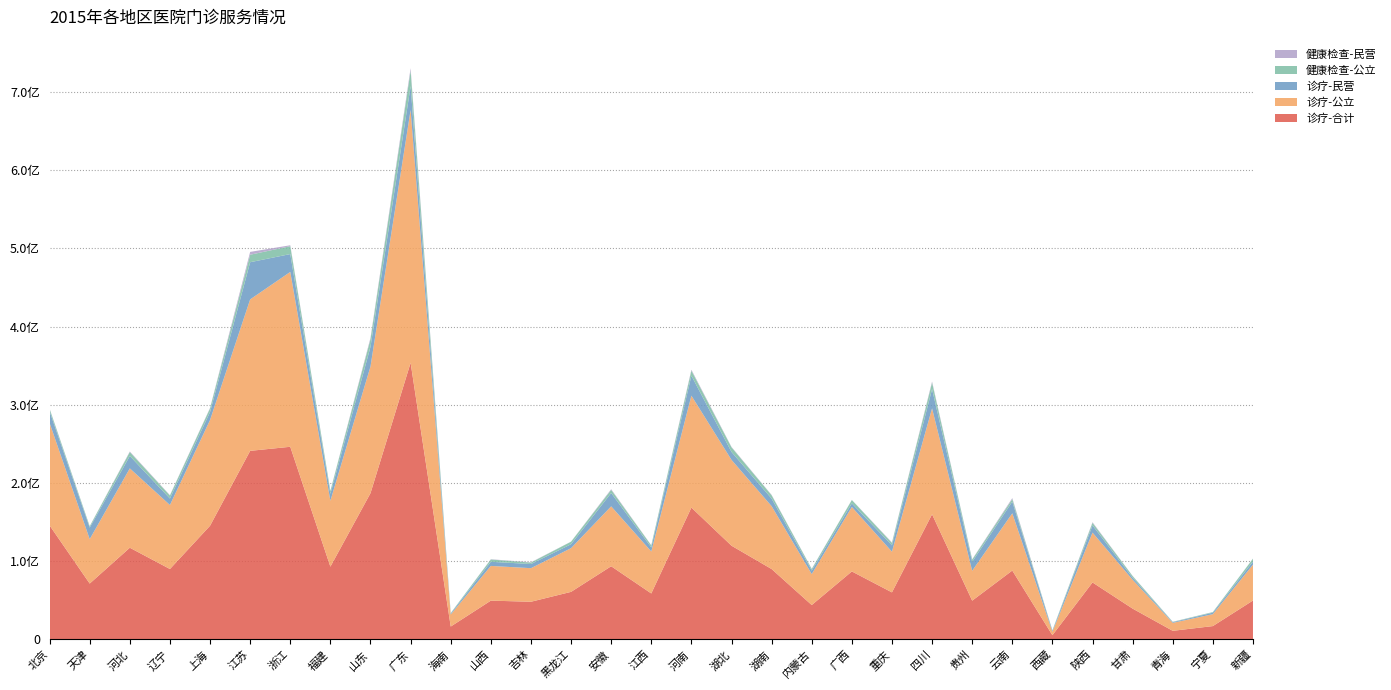

Reading right to left, extract all data points from this chart.

诊疗-合计: 新疆=49824336	宁夏=17139418	青海=11082996	甘肃=39470923	陕西=72941538	西藏=5486127	云南=88151379	贵州=49653451	四川=160082045	重庆=60227014	广西=87025828	内蒙古=44058120	湖南=90067194	湖北=119907309	河南=168673195	江西=58851866	安徽=93660838	黑龙江=60904045	吉林=48254958	山西=49677869	海南=16552166	广东=353820727	山东=187113004	福建=93108165	浙江=246421979	江苏=241218306	上海=145433676	辽宁=90125375	河北=117337217	天津=71512648	北京=145857150
诊疗-公立: 新疆=45833022	宁夏=15229326	青海=10165518	甘肃=36883369	陕西=63710152	西藏=4380493	云南=73219136	贵州=38179381	四川=135482214	重庆=52016976	广西=82457089	内蒙古=39558506	湖南=80417901	湖北=109746263	河南=143087959	江西=53667571	安徽=76617177	黑龙江=55884316	吉林=42939118	山西=44406817	海南=15355941	广东=323349702	山东=161964864	福建=84290734	浙江=223594763	江苏=193679021	上海=135190174	辽宁=81832364	河北=101466565	天津=56776555	北京=131052556
诊疗-民营: 新疆=3991314	宁夏=1910092	青海=917478	甘肃=2587554	陕西=9231386	西藏=1105634	云南=14932243	贵州=11474070	四川=24599831	重庆=8210038	广西=4568739	内蒙古=4499614	湖南=9649293	湖北=10161046	河南=25585236	江西=5184295	安徽=17043661	黑龙江=5019729	吉林=5315840	山西=5271052	海南=1196225	广东=30471025	山东=25148140	福建=8817431	浙江=22827216	江苏=47539285	上海=10243502	辽宁=8293011	河北=15870652	天津=14736093	北京=14804594
健康检查-公立: 新疆=3652844	宁夏=789025	青海=396820	甘肃=2148434	陕西=3315826	西藏=686339	云南=3255785	贵州=2821507	四川=8412872	重庆=3057561	广西=4255223	内蒙古=1974492	湖南=4276278	湖北=5901134	河南=6427946	江西=2575735	安徽=4013263	黑龙江=3230488	吉林=1814767	山西=2936906	海南=631529	广东=19858087	山东=9830937	福建=3577569	浙江=10094596	江苏=9574606	上海=4632184	辽宁=3823925	河北=5002884	天津=1699245	北京=3044869
健康检查-民营: 新疆=173013	宁夏=73468	青海=90596	甘肃=210283	陕西=734584	西藏=63417	云南=1221855	贵州=412265	四川=1265498	重庆=562406	广西=174389	内蒙古=360637	湖南=450745	湖北=510928	河南=1150130	江西=248535	安徽=819087	黑龙江=125753	吉林=395320	山西=317482	海南=41088	广东=2990322	山东=1614075	福建=440421	浙江=1169417	江苏=3611880	上海=583245	辽宁=459791	河北=696607	天津=245991	北京=401151